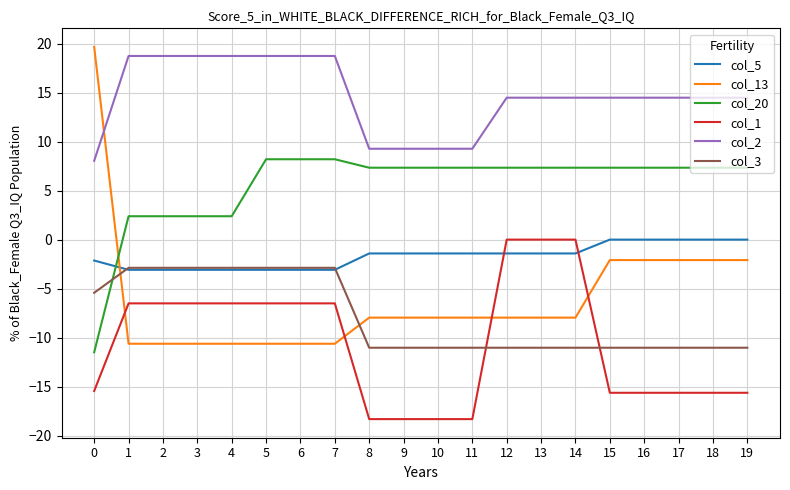

At which label does col_5 first exceed -1?

15